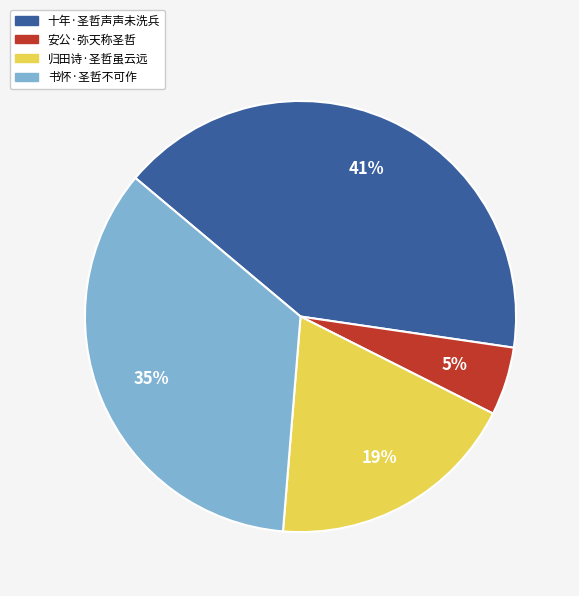

The 归田诗·圣哲虽云远 slice represents 4% of the pie. True or false?

False